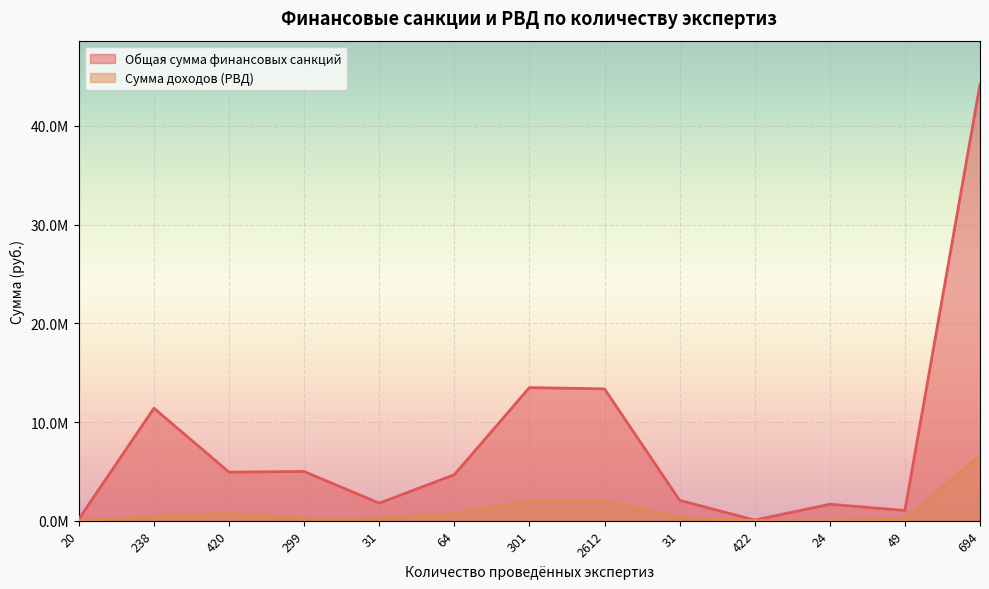

In Общая сумма финансовых санкций, how many points are lower than both neighbors (excluding endpoints)?

4